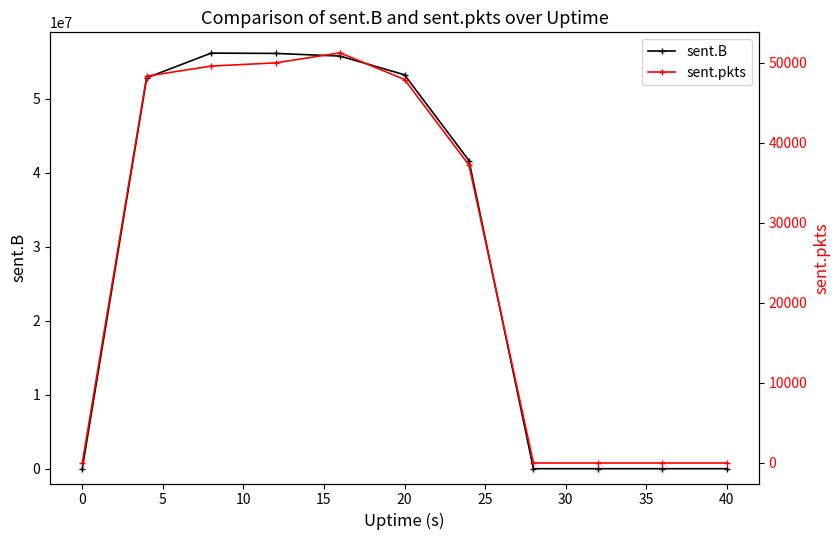

Count the number of categories in the chart.

11